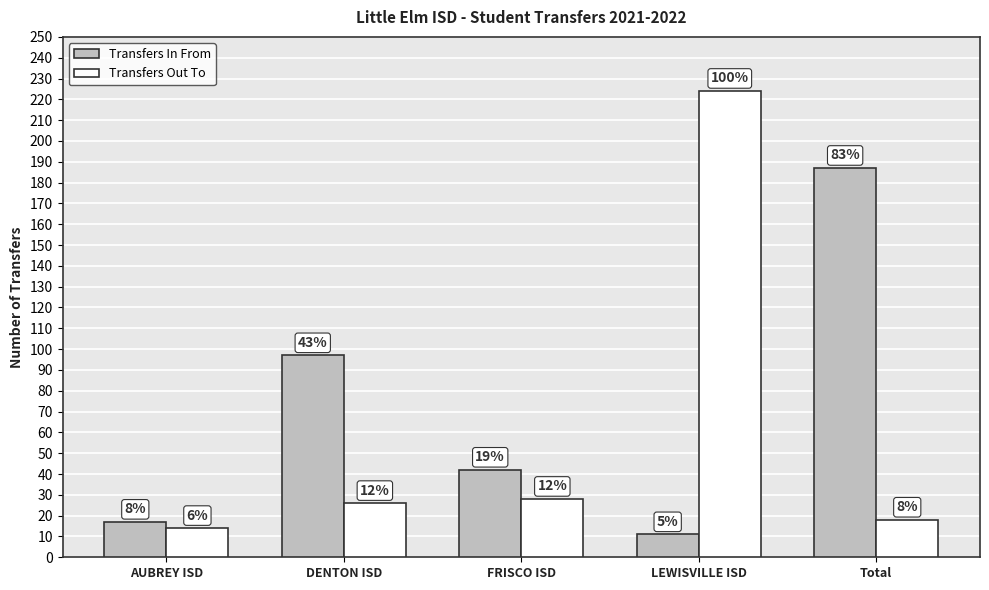

What are all the series names shown in the legend?

Transfers In From, Transfers Out To